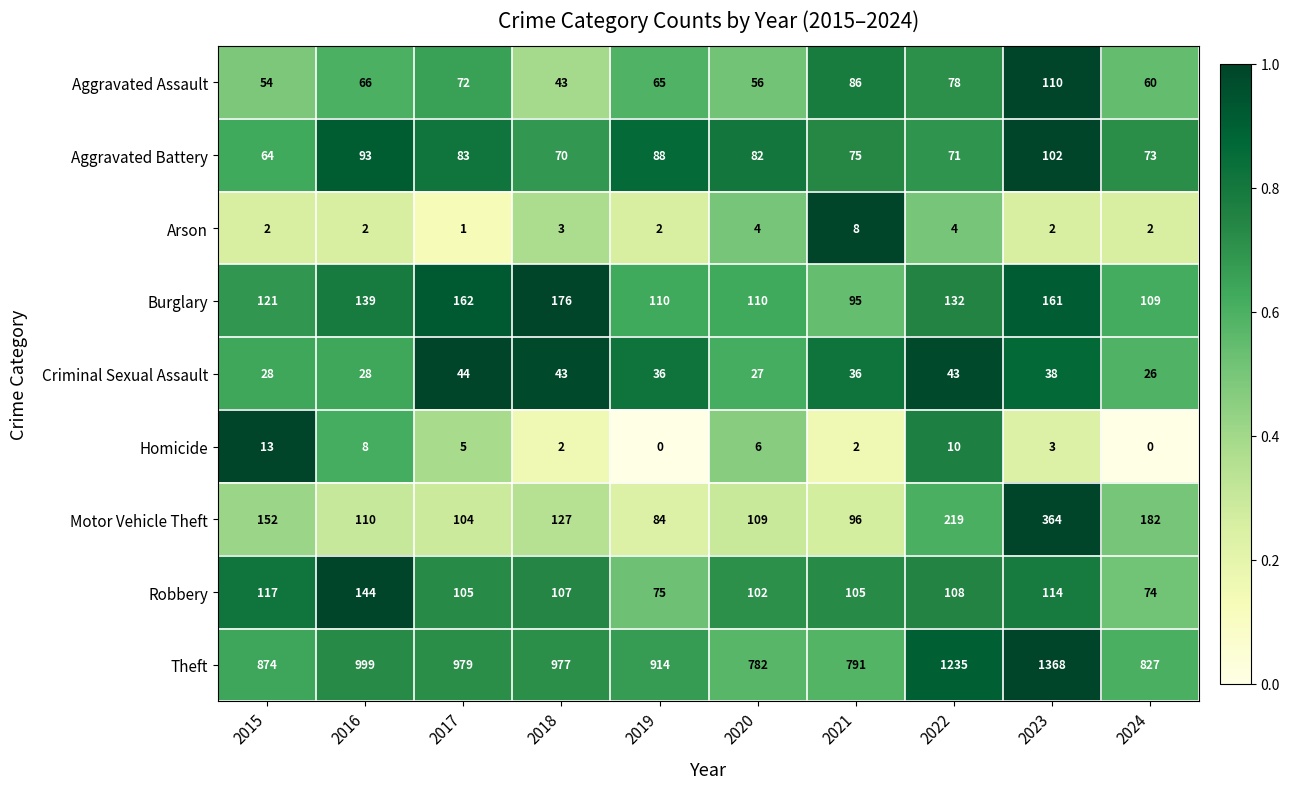

What is the difference between the highest and lowest values at 2023?

1366